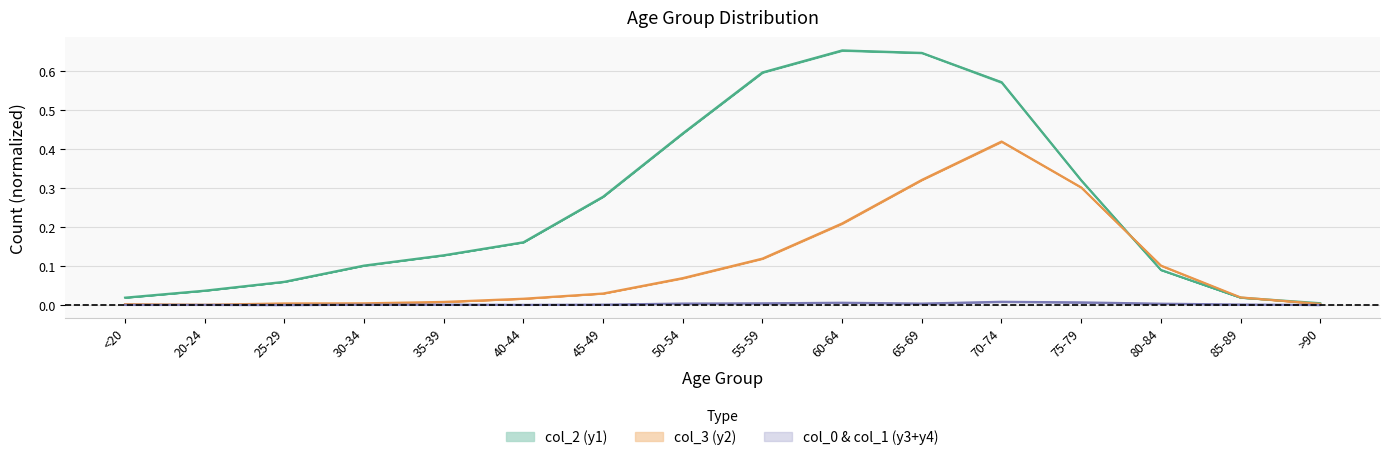

What position from the left is 50-54?

8